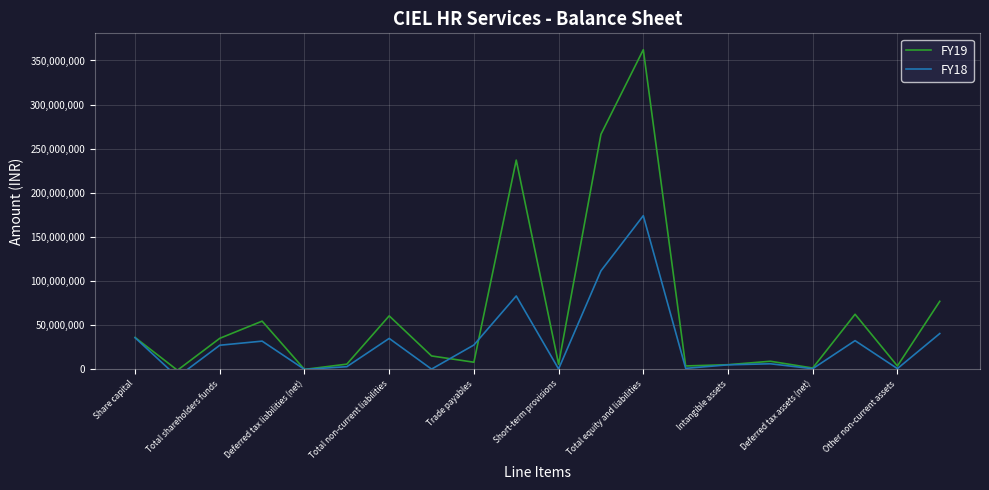

At how many categories does at least one series exceed 74800853?

4